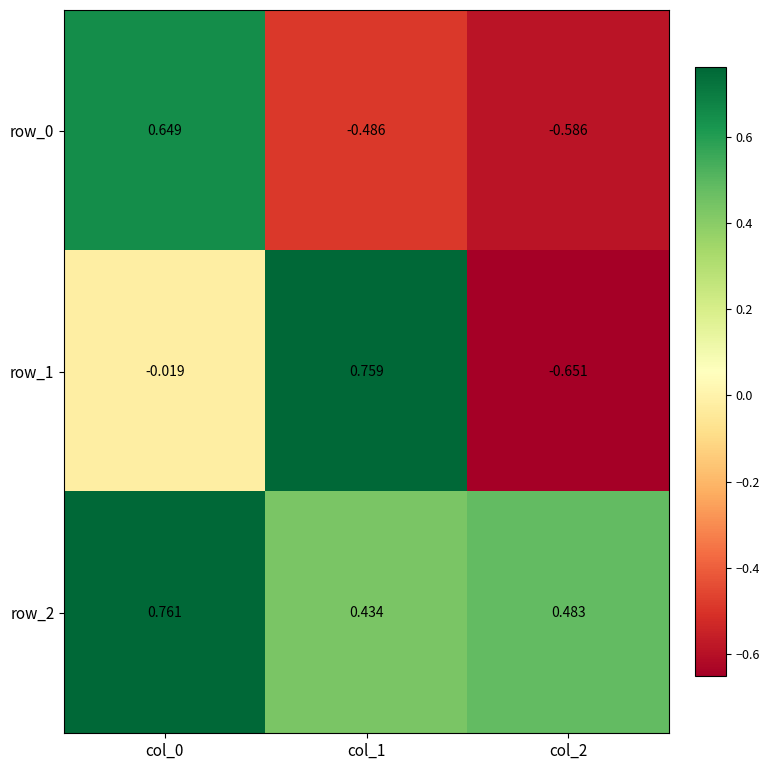

How many values in row_1 are below zero?

2